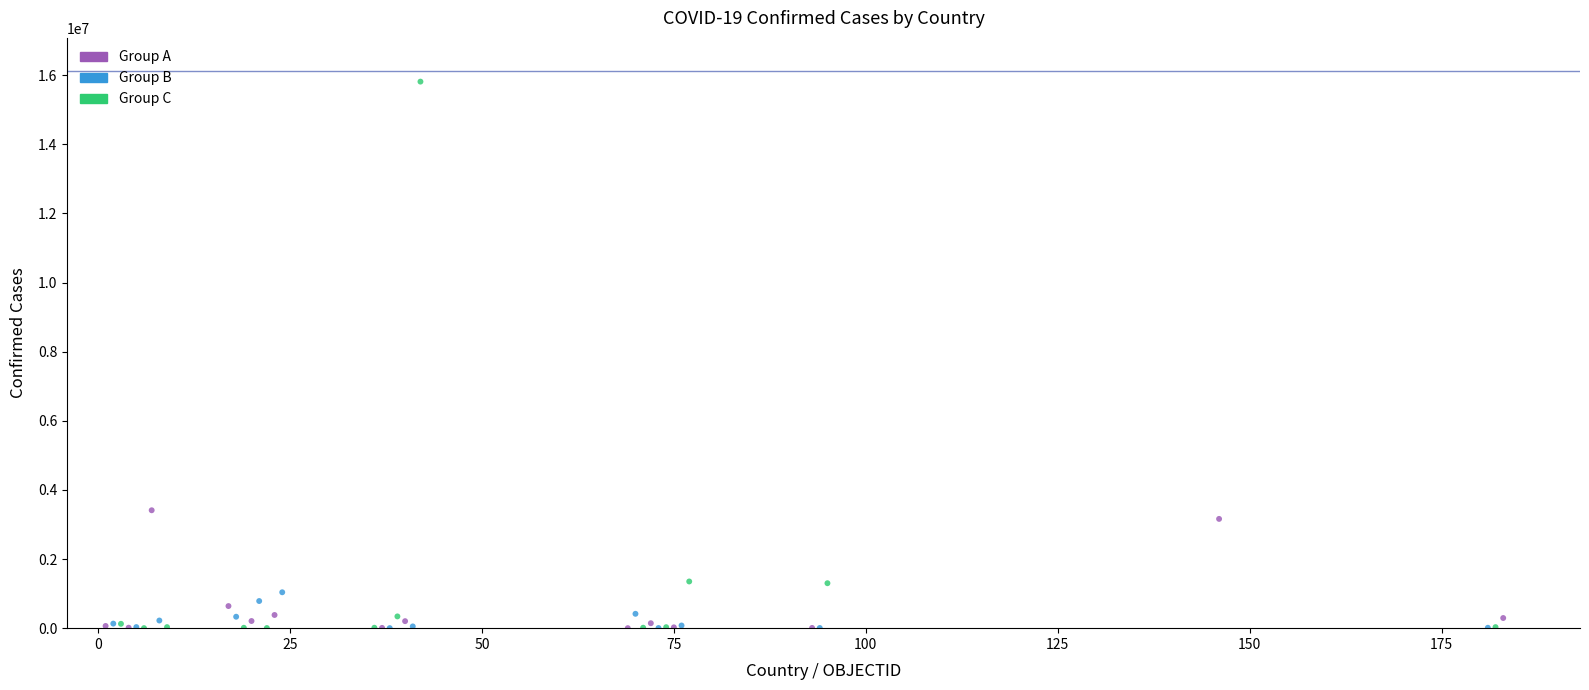

Which series has the widest spread of Y values?

Group C